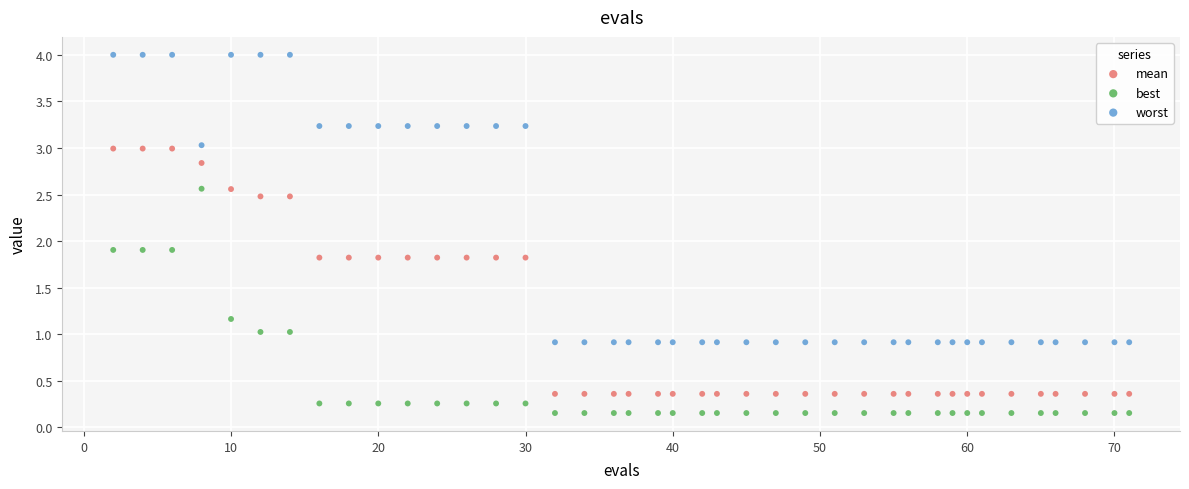

Across all data points, what is the range of Y values (max minus min)?

3.8